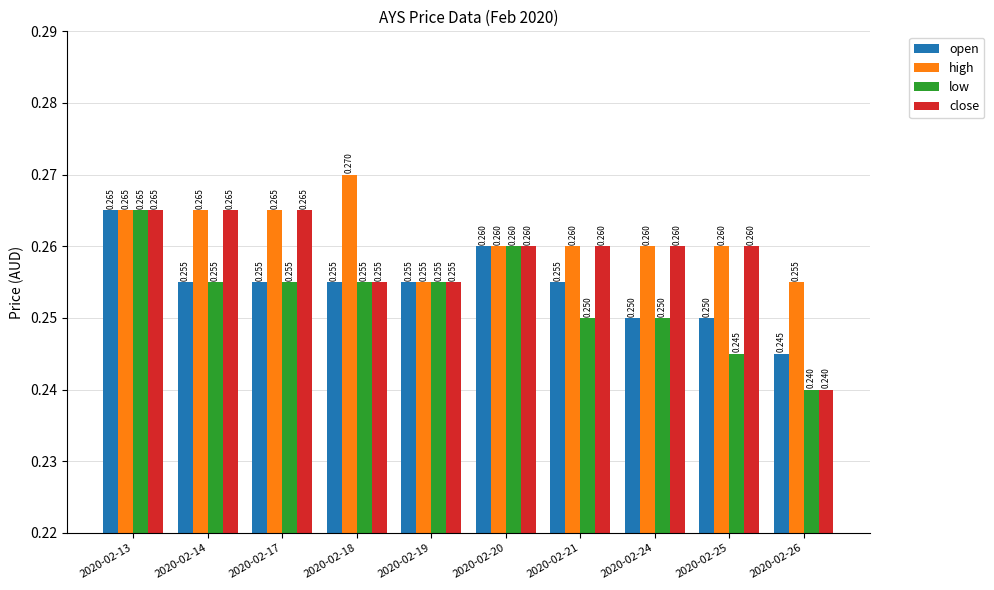

Between 2020-02-14 and 2020-02-26, which series saw the biggest shift?

close